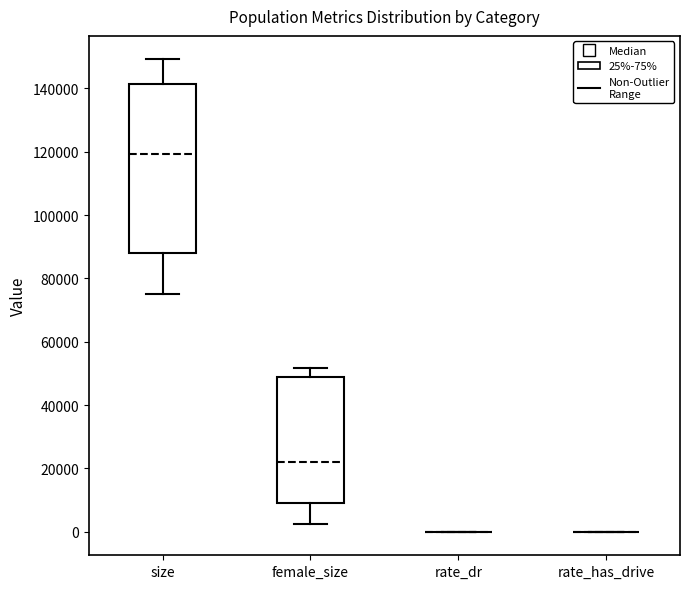

Which box is the tallest, from its lower edge to its upper edge?

size